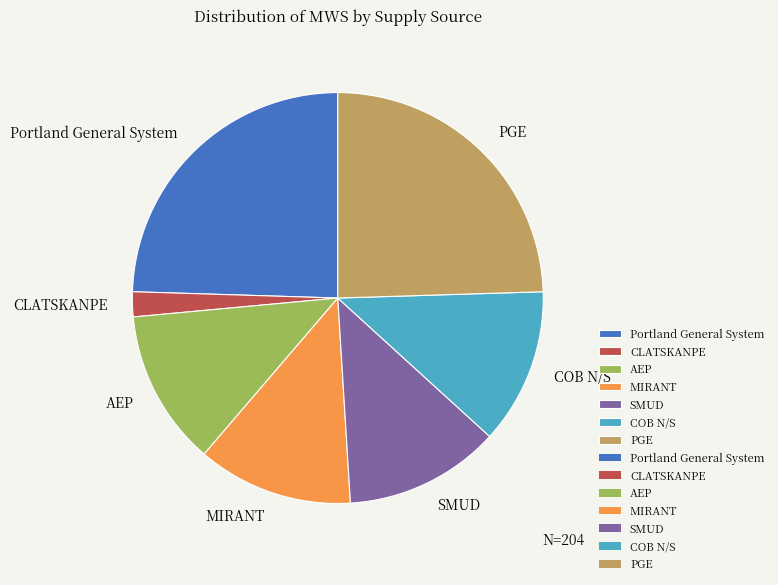

Does CLATSKANPE represent more than half of the total?

No